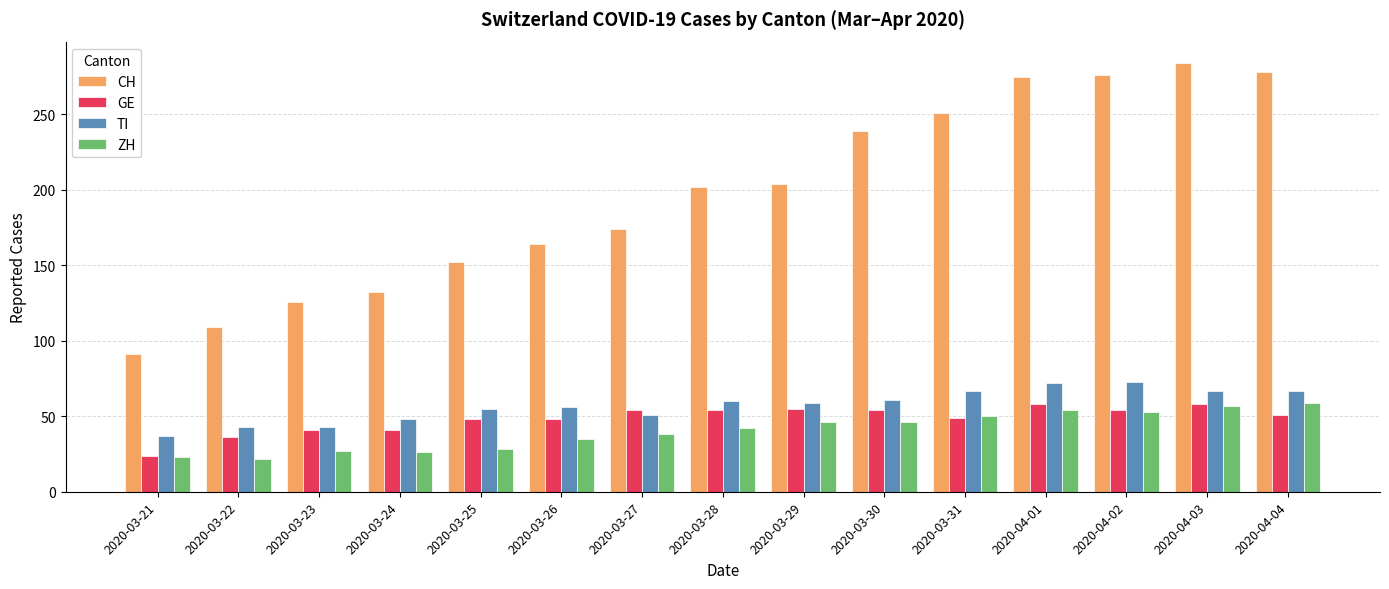

What is the total value across all series at 2020-04-03?

466